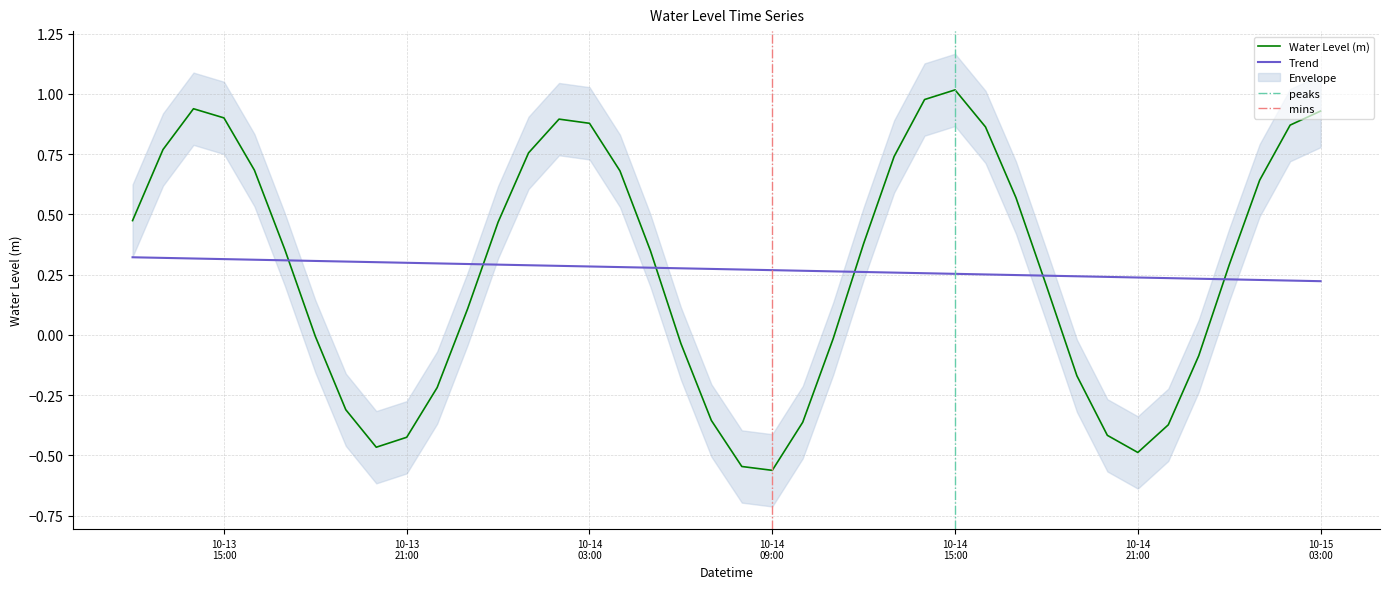

What is the difference between the values at 2023-10-14 18:00:00 and 2023-10-14 19:00:00?

0.4